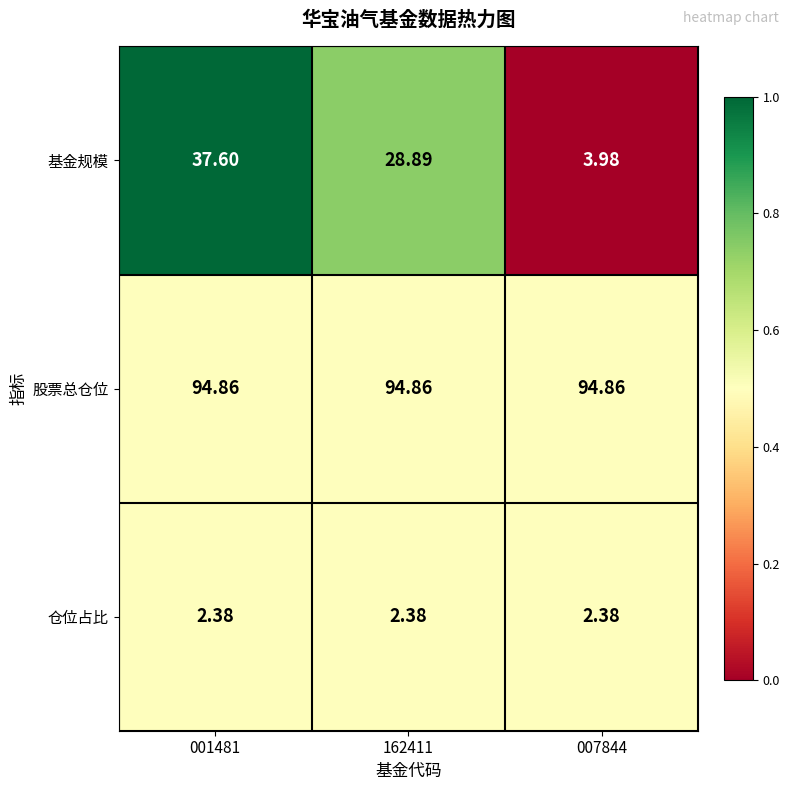

Which series has the largest total across all categories?

股票总仓位